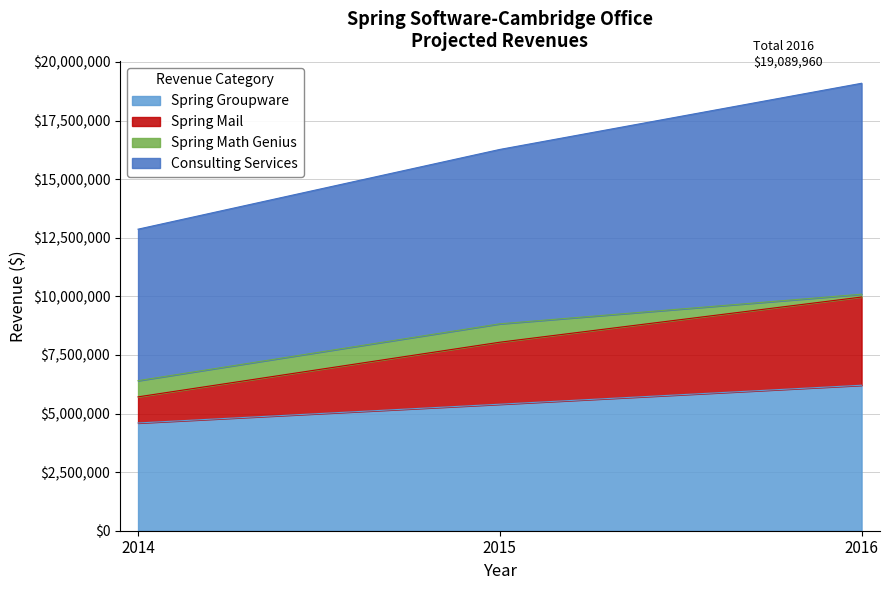

Which series has the largest total across all categories?

Consulting Services